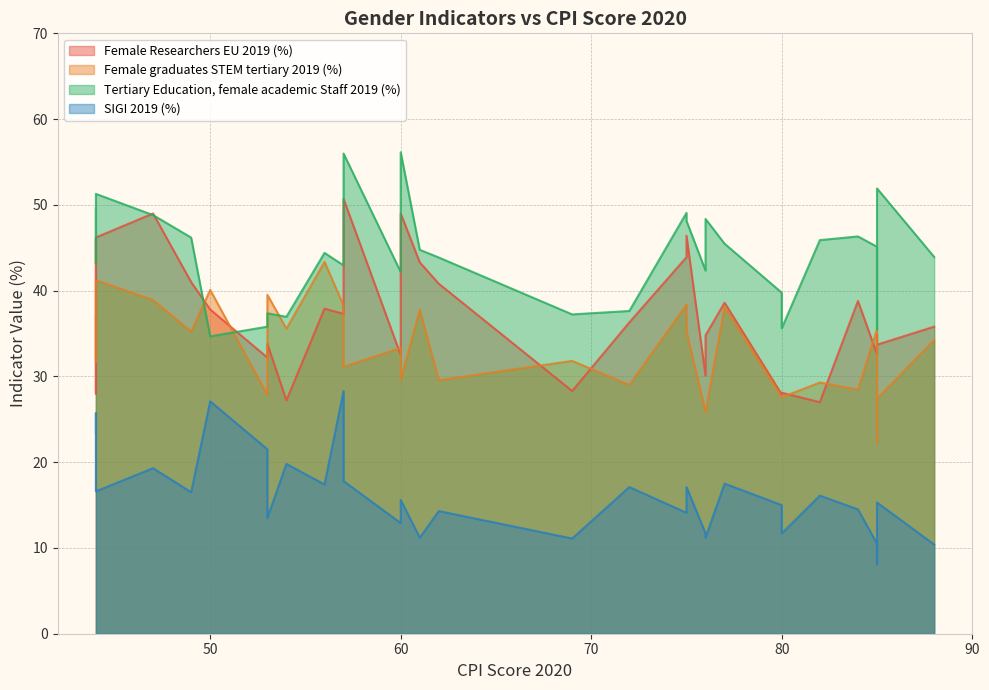

At which label is Female graduates STEM tertiary 2019 (%) closest to 32?

69